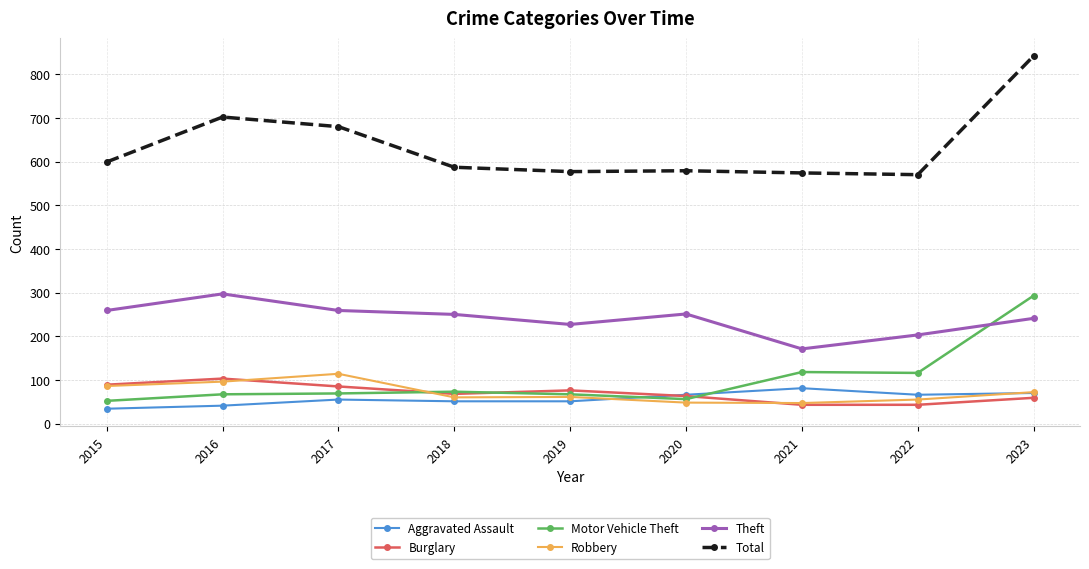

What is the highest value of the Burglary series?

103